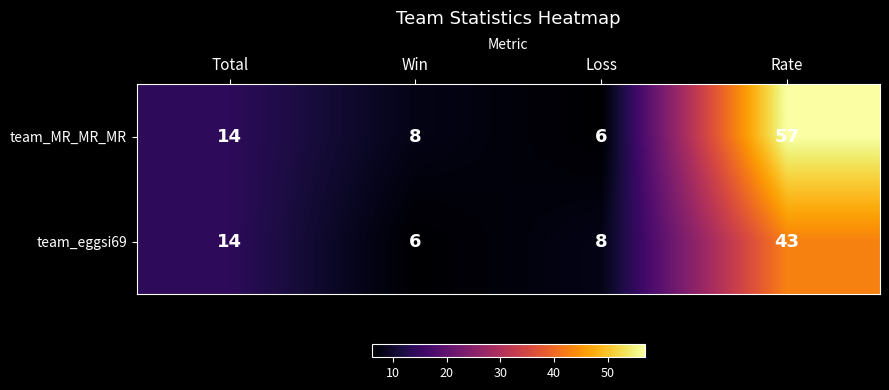

The team_MR_MR_MR series shows 2 at Win. True or false?

False